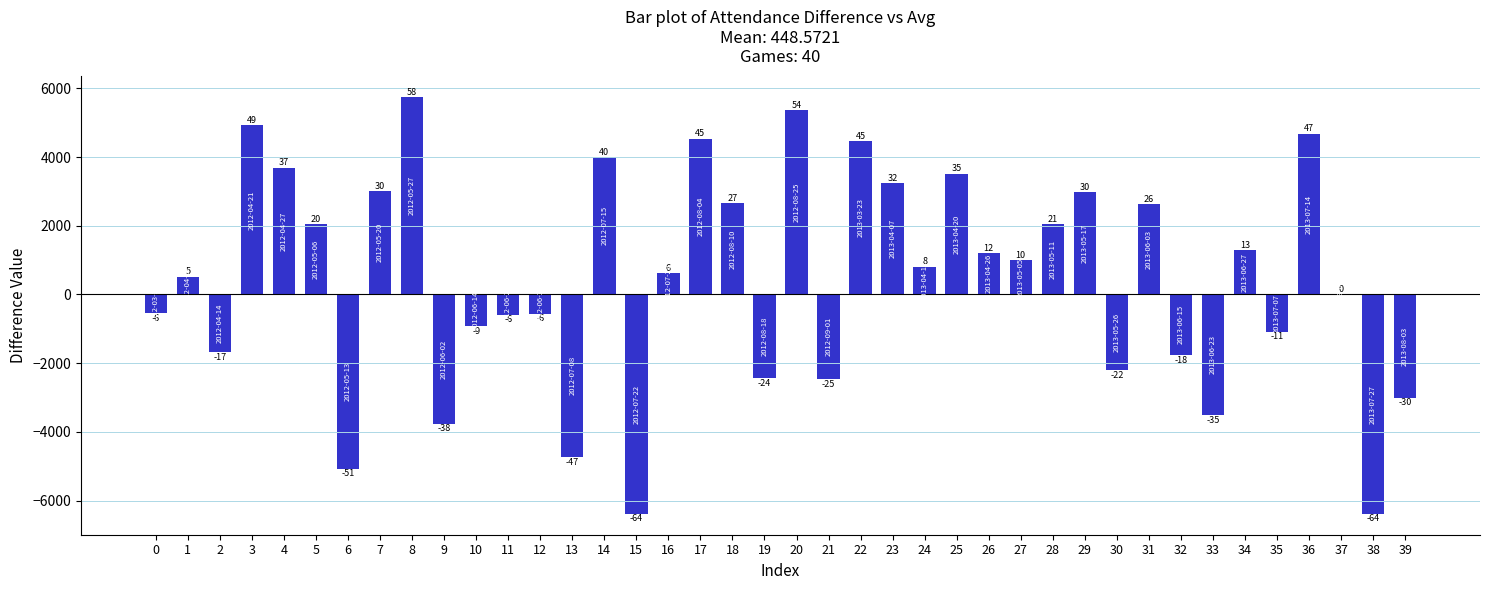

Are the bars horizontal?

No